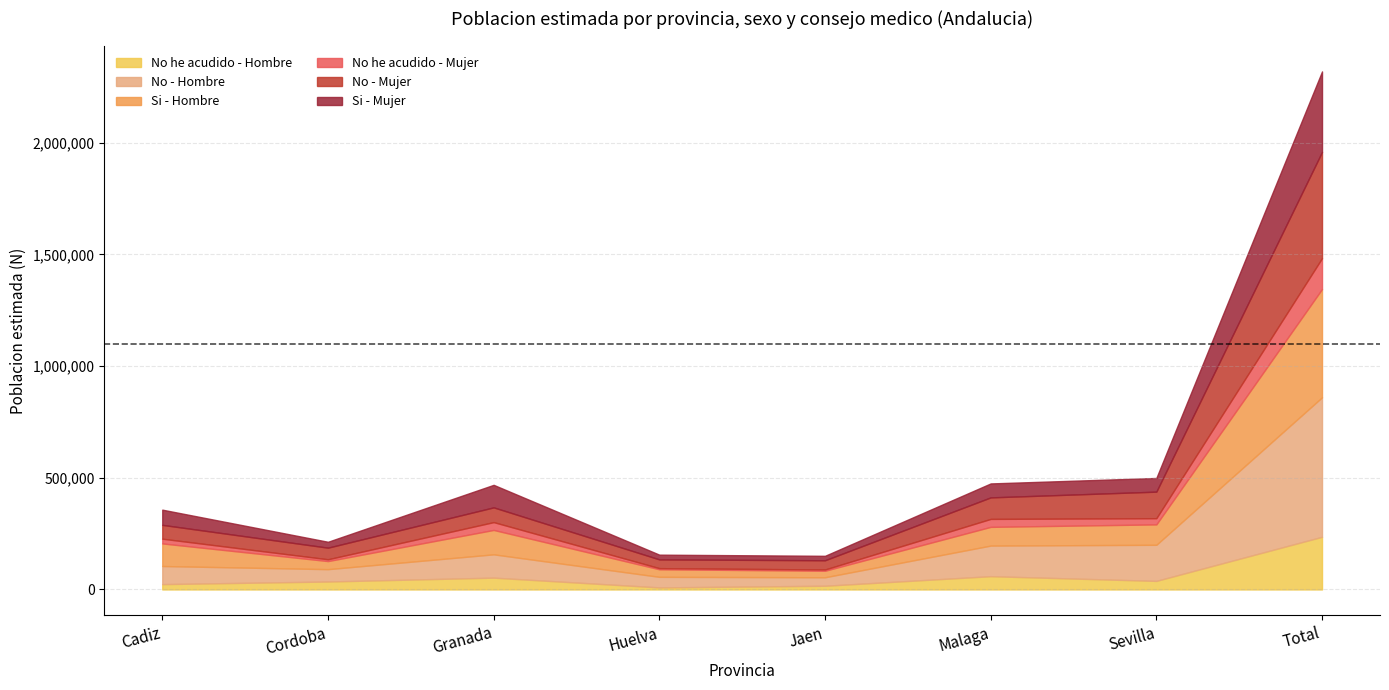

True or false: No - Mujer has more than 1 points higher than both neighbors.

False